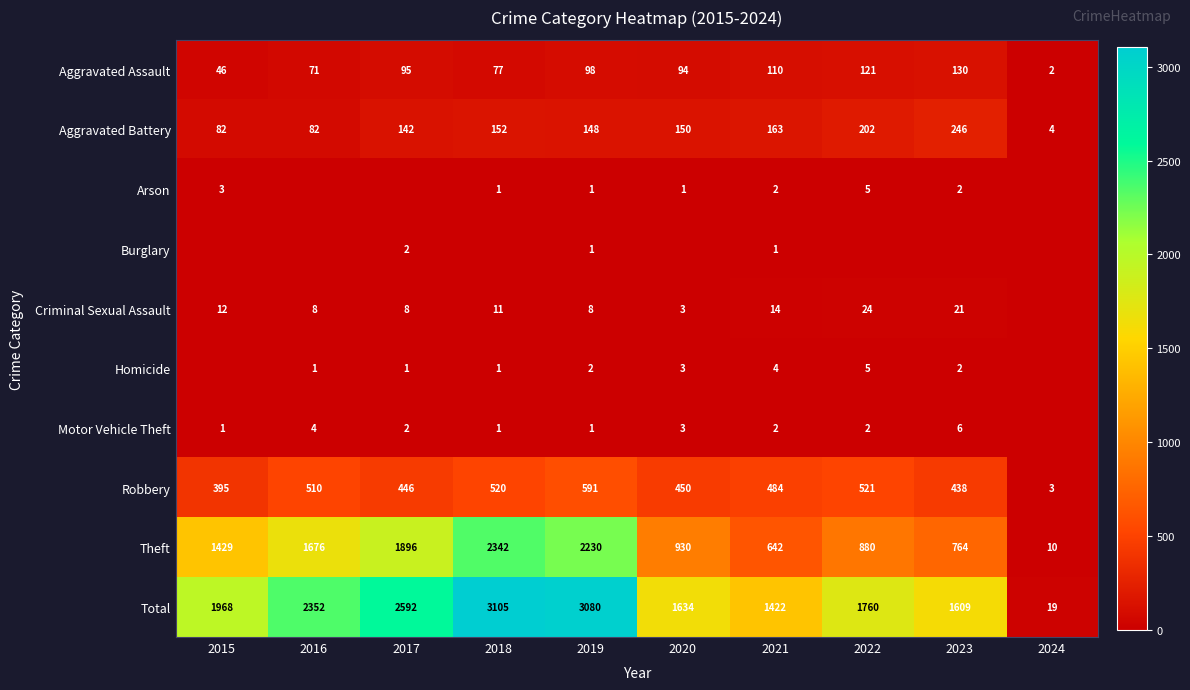

What is the highest value of the Total series?

3105